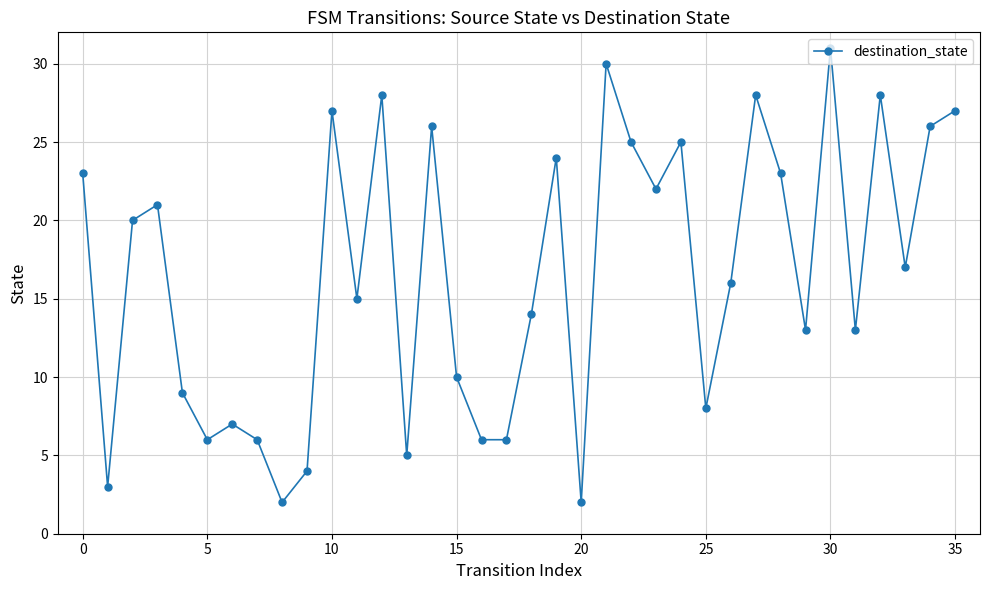

What is the value of the 33rd point from the left?

28